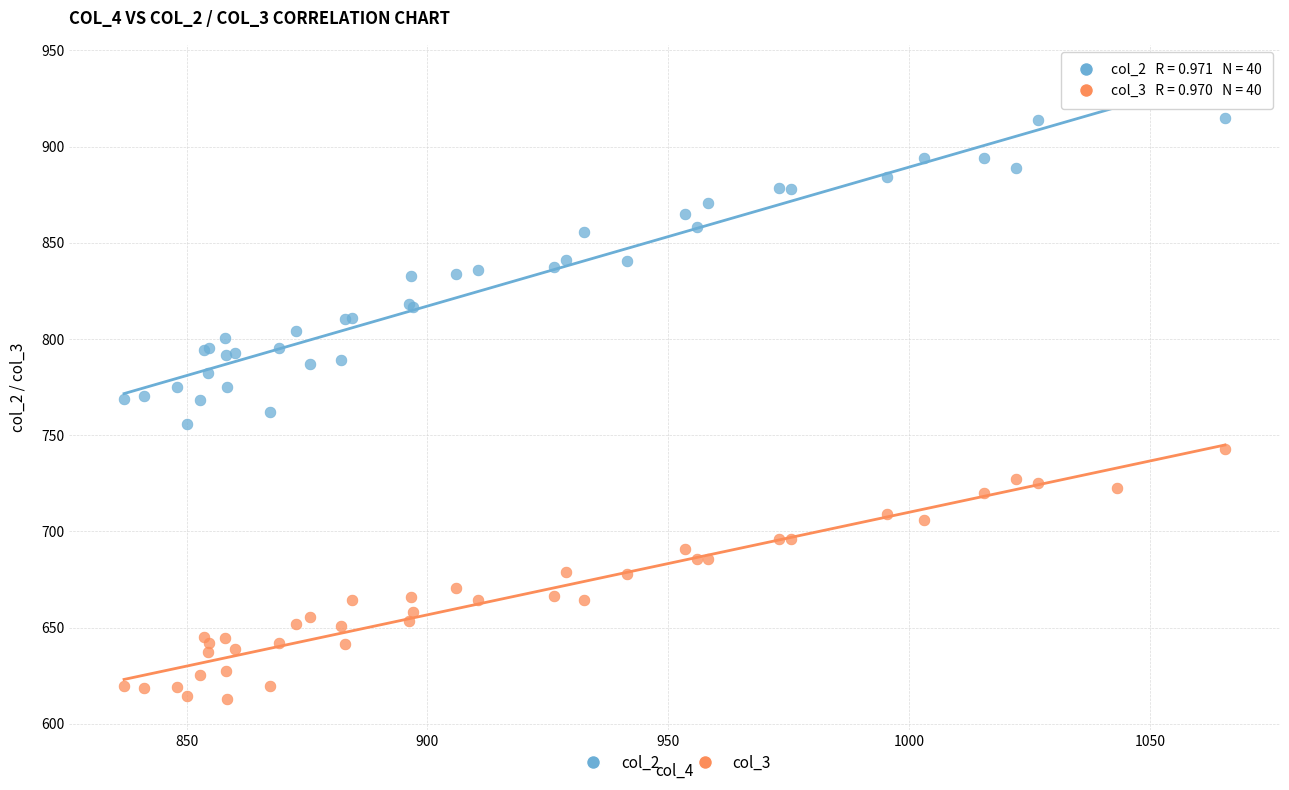

Which series has the largest Y range (max minus min)?

col_2